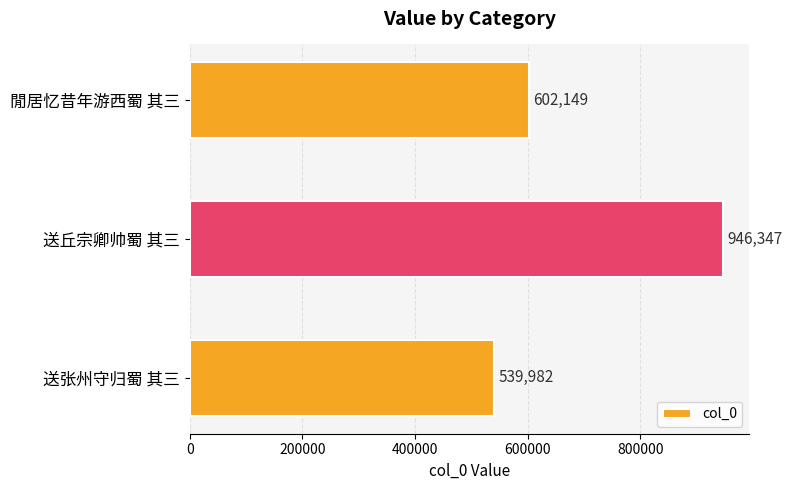

Rank the categories by value from lowest to highest.

送张州守归蜀 其三, 閒居忆昔年游西蜀 其三, 送丘宗卿帅蜀 其三